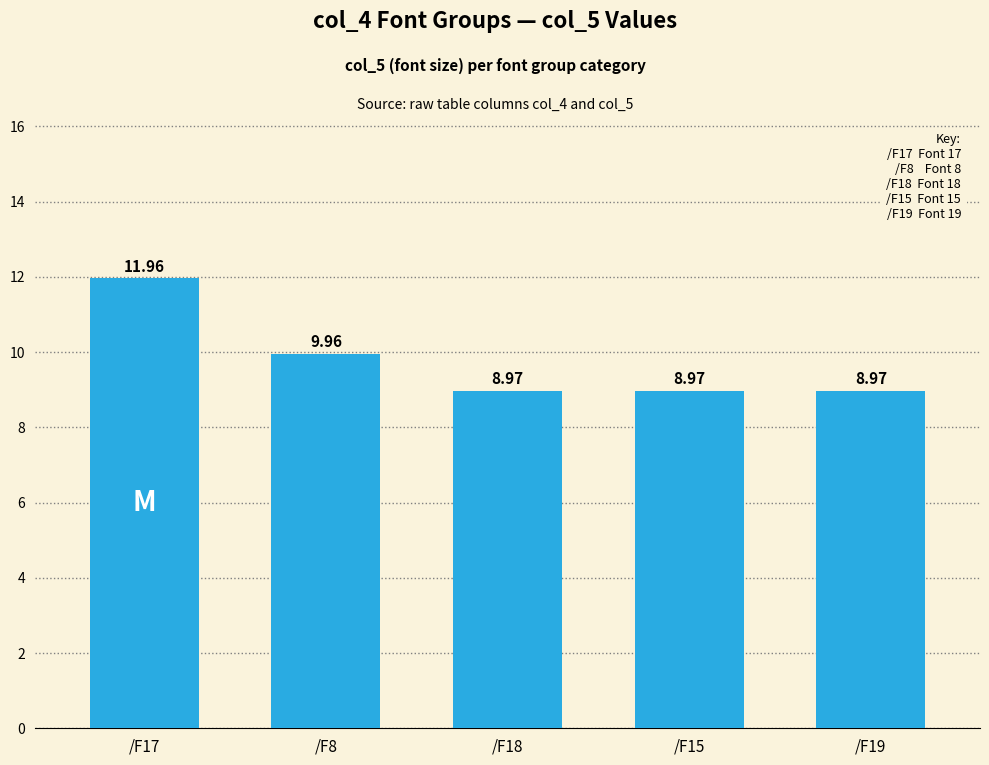

Does the chart contain stacked bars?

No